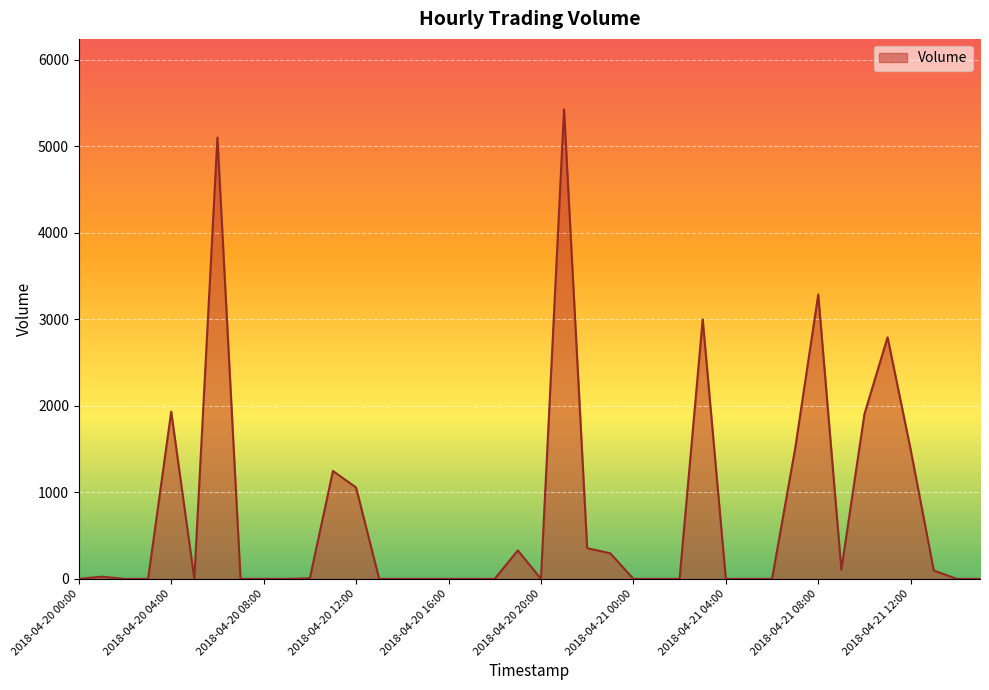

What is the difference between the maximum and minimum values?

5427.2